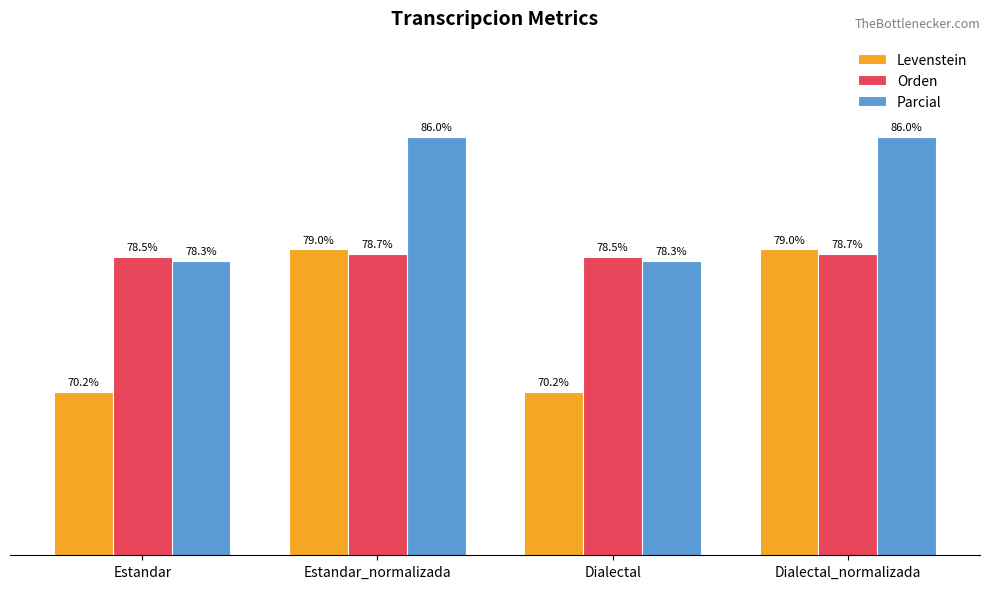

Which series has the largest total across all categories?

Parcial